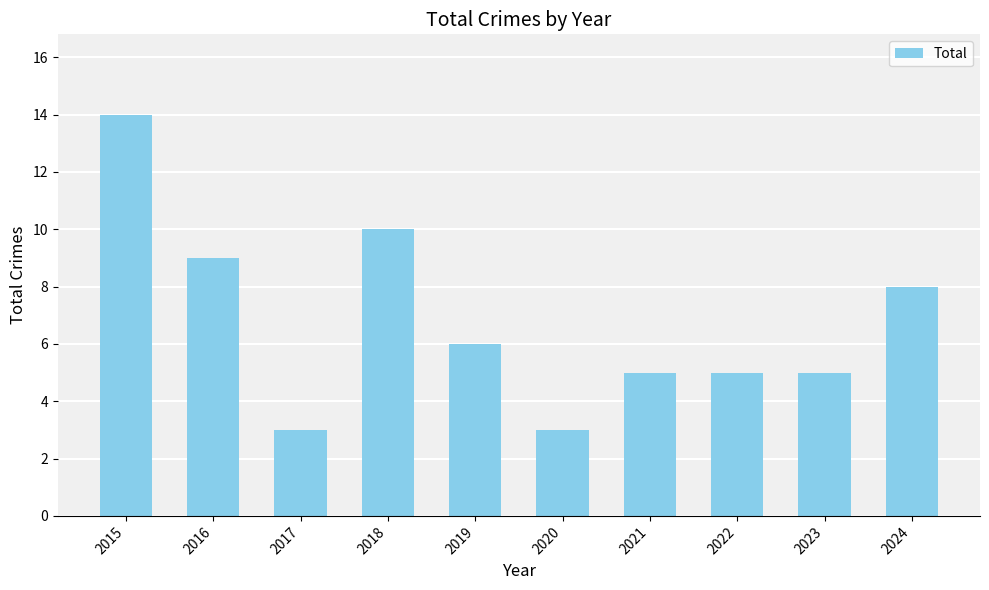

Between 2024 and 2021, which is larger?

2024